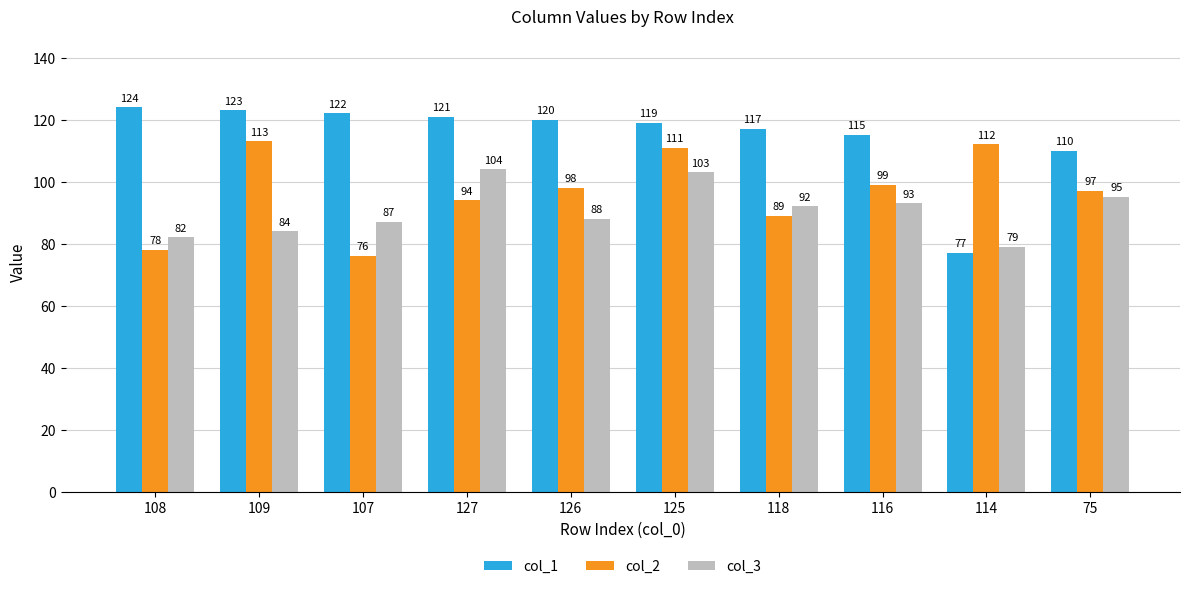

What is the spread (max minus min) of values at 125?

16